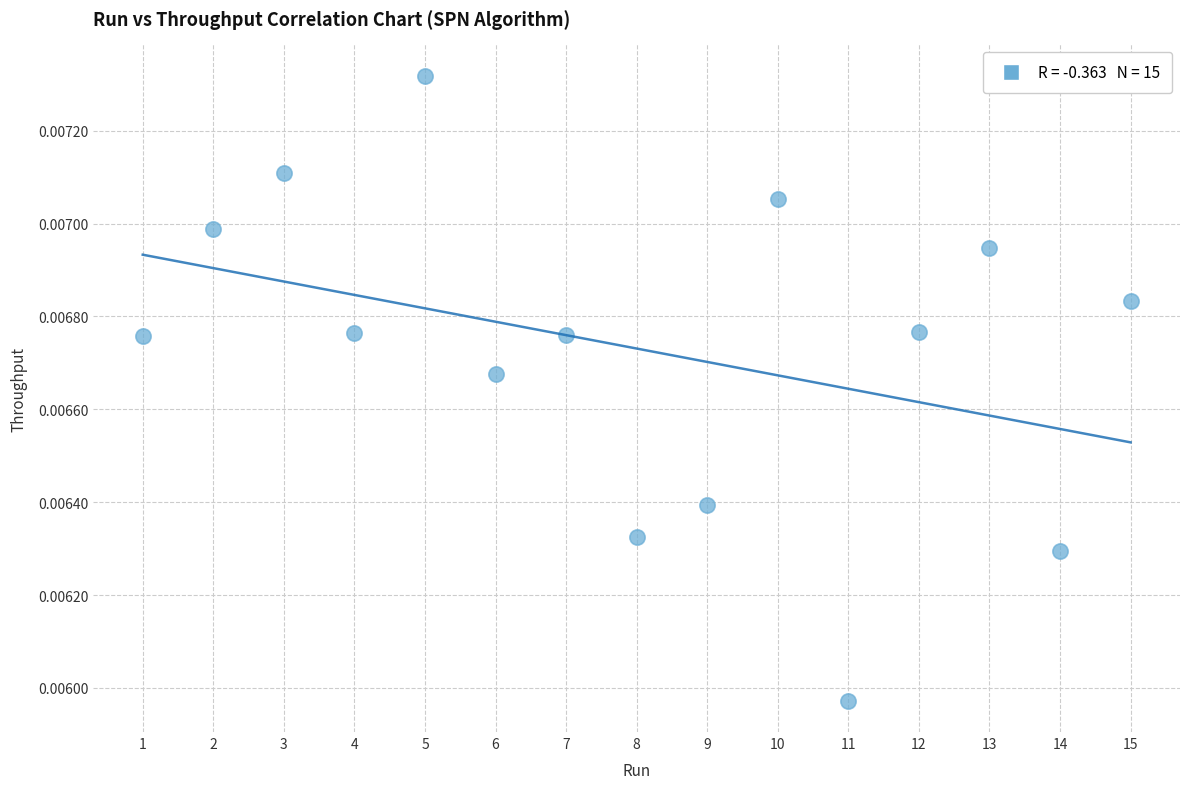

What is the range of X values (max minus min)?

14.0